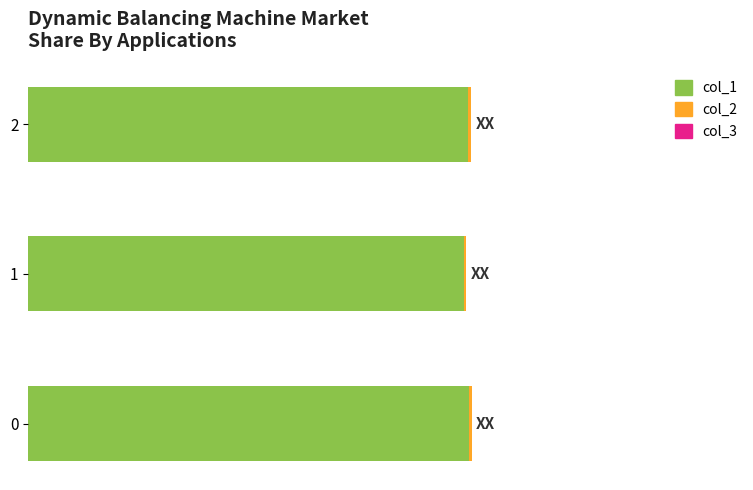

Are the bars horizontal?

Yes